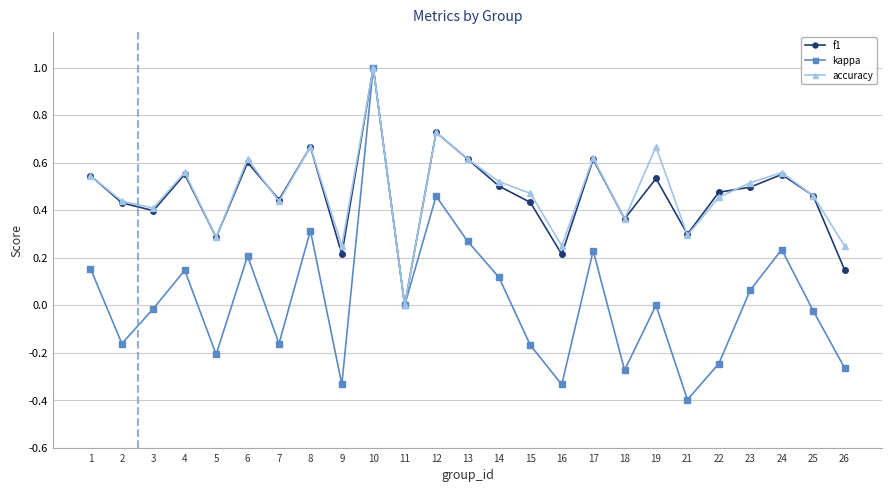

Is it true that kappa equals -0.2 at 22?

True